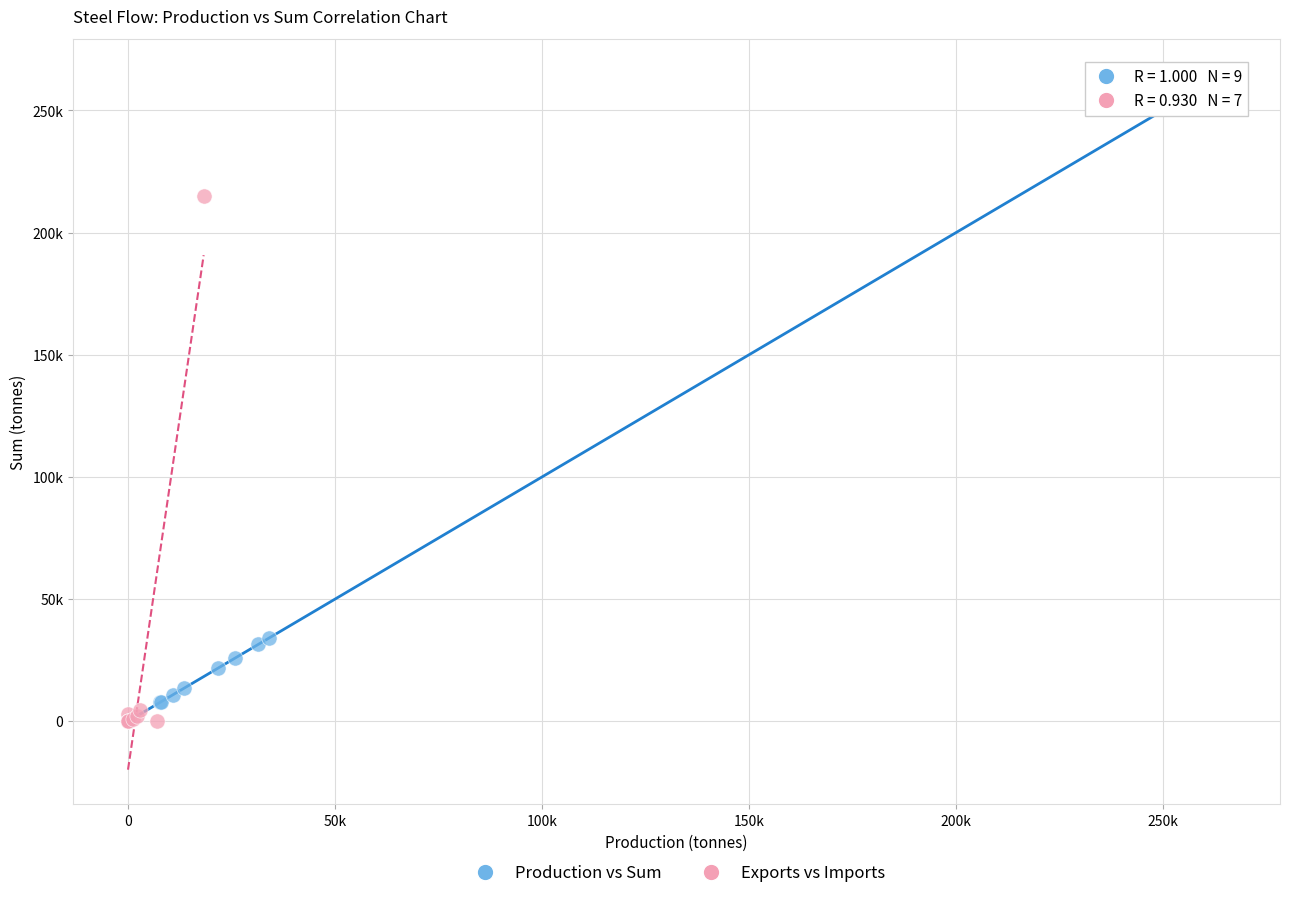

What are all the series names shown in the legend?

Production vs Sum, Exports vs Imports